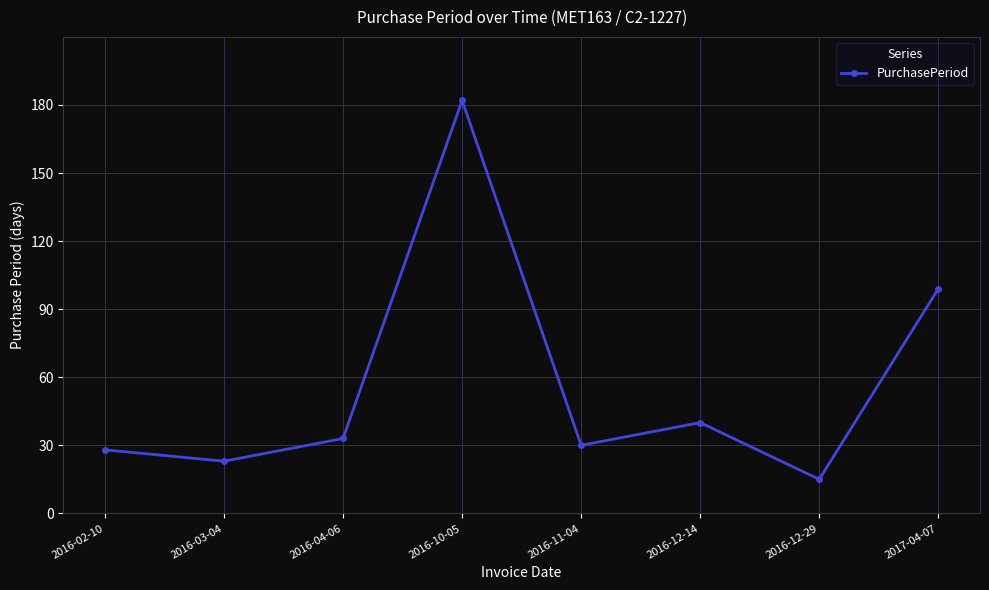

How many data points does each series have?

8